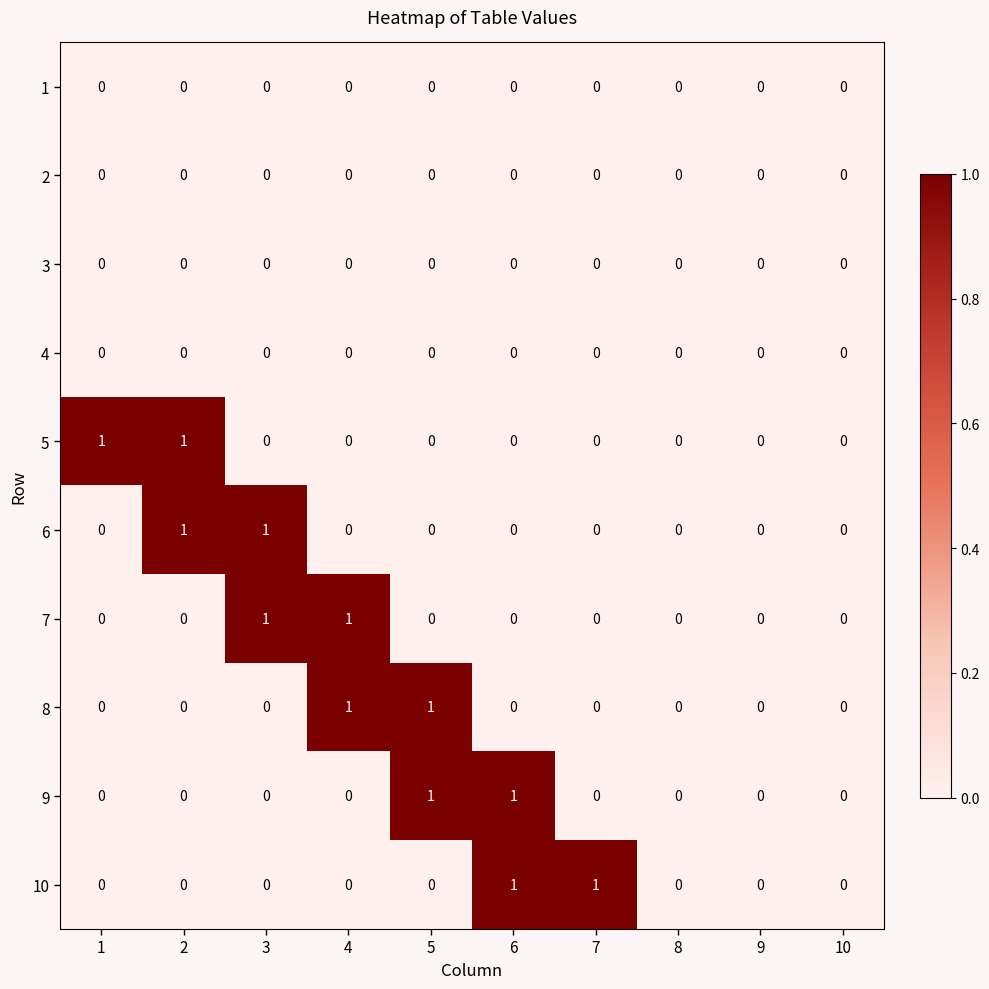

Is the value of 9 at 5 greater than the value of 3 at 7?

Yes